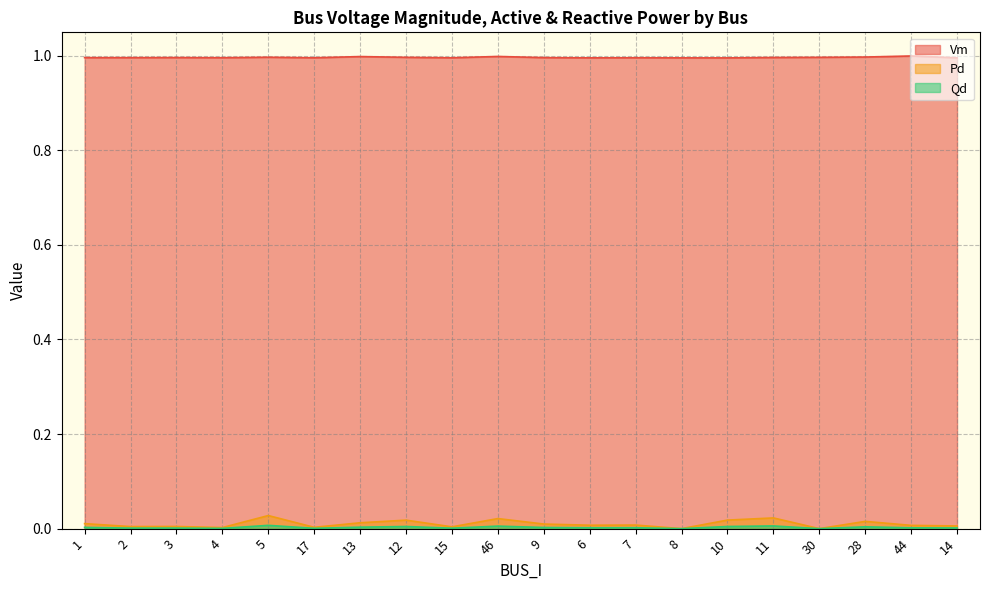

True or false: Pd and Qd cross at least once.

False